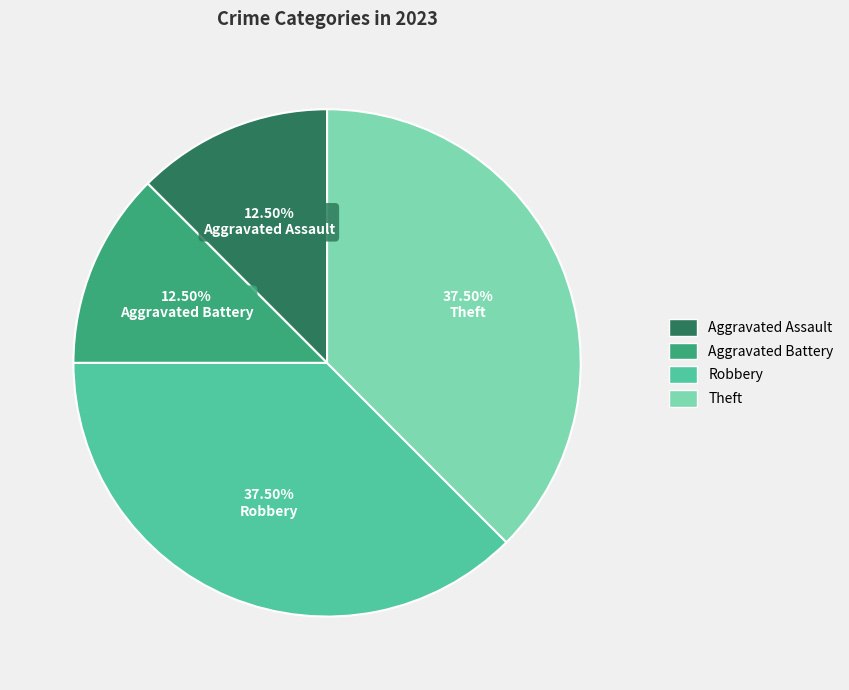

Approximately how many times larger is the value at Theft compared to Aggravated Assault?

3.0